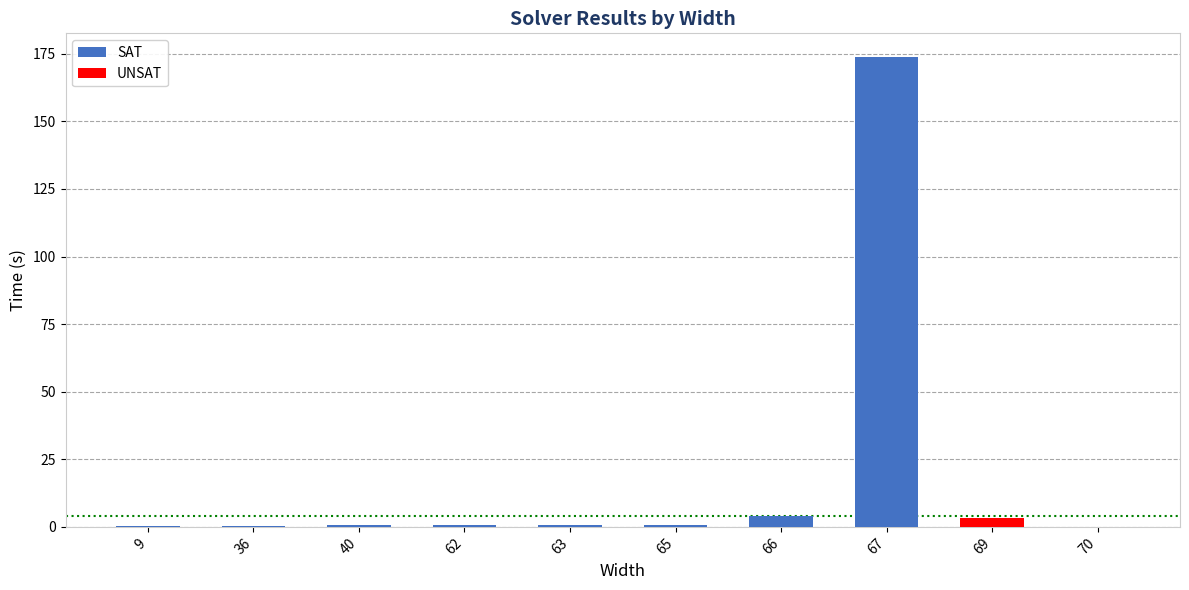

Read the value at 66.

4.1